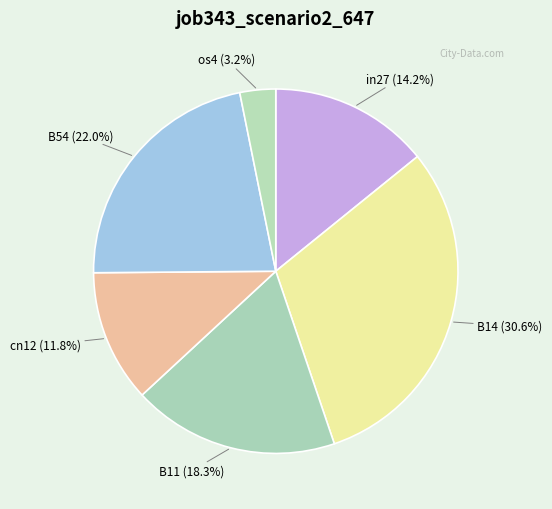

Is B54 the majority of the pie?

No